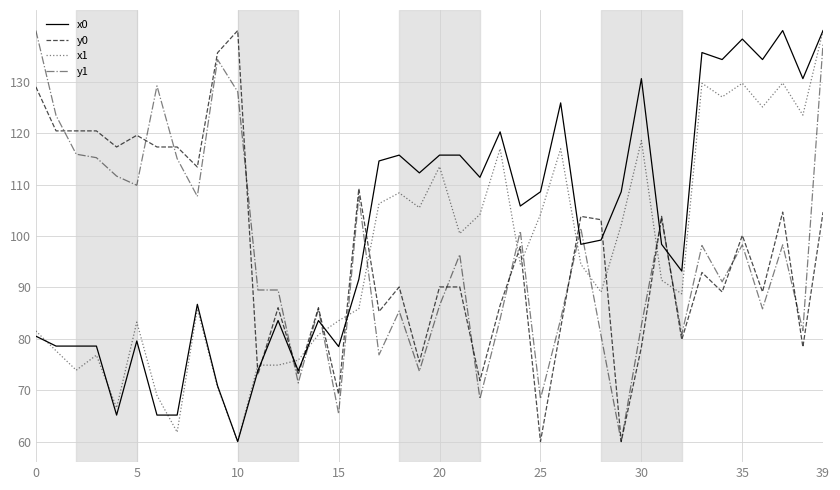

What is the smallest value displayed?

60.0